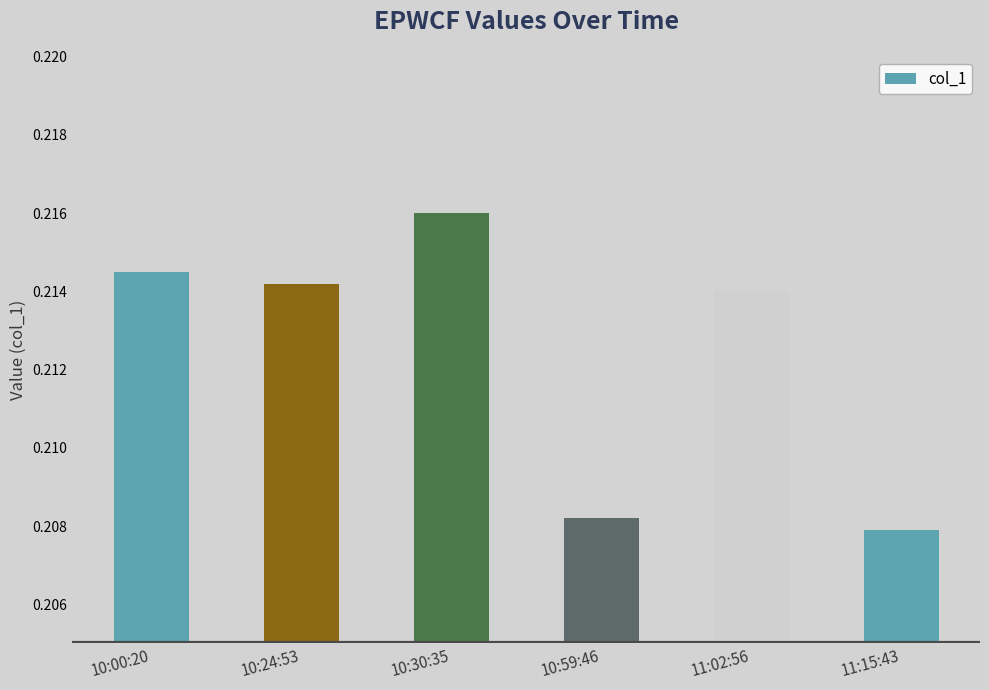

What is the sum of the values at 10:24:53 and 10:59:46?

0.4